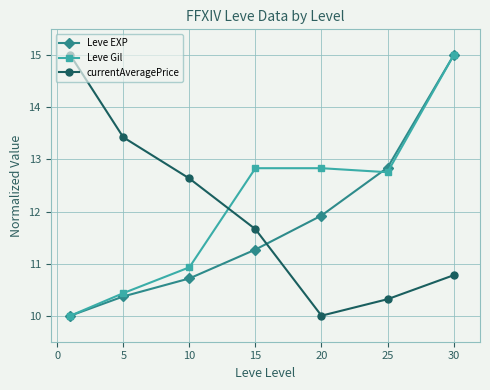

Which series has the largest total across all categories?

Leve Gil